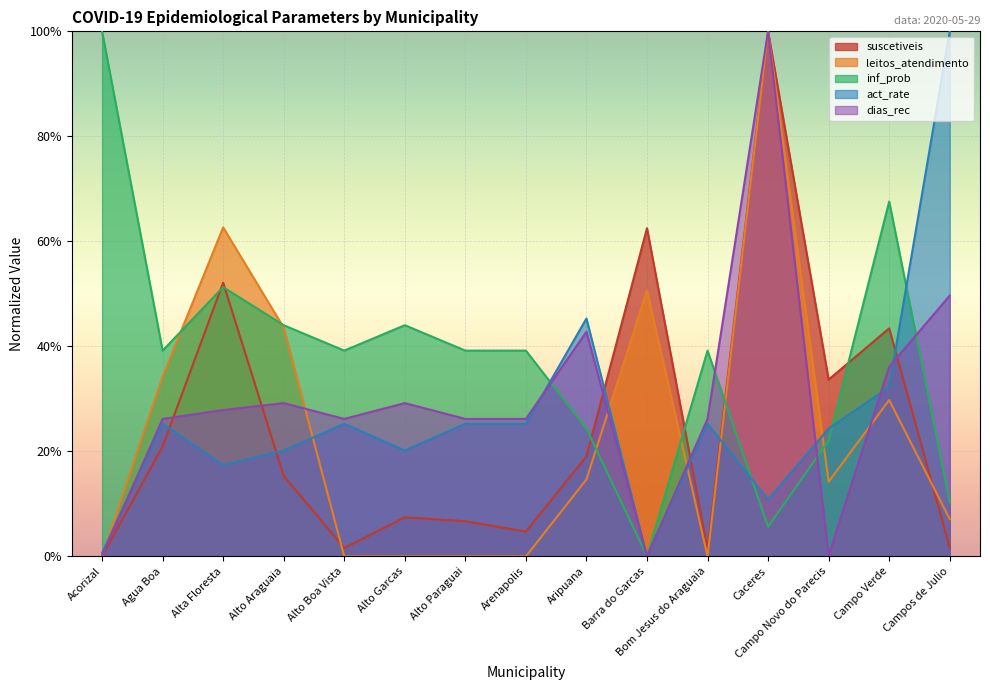

Rank the series at Alto Araguaia from highest to lowest value.

inf_prob, leitos_atendimento, dias_rec, act_rate, suscetiveis